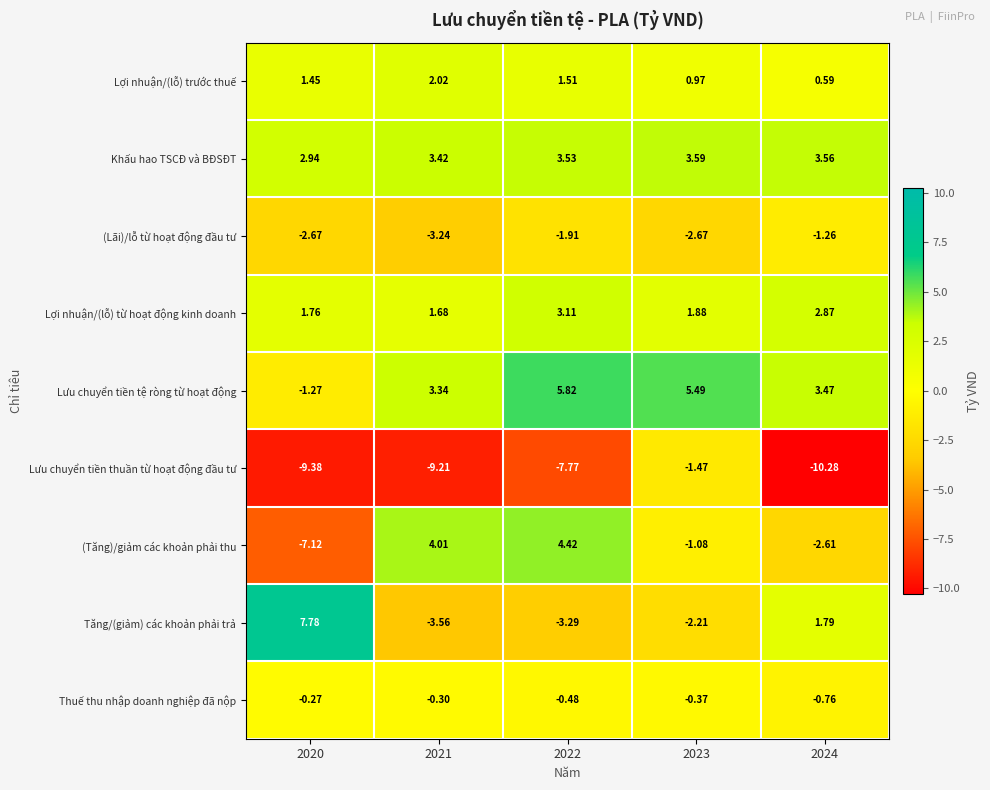

What is the spread (max minus min) of values at 2024?

13.8